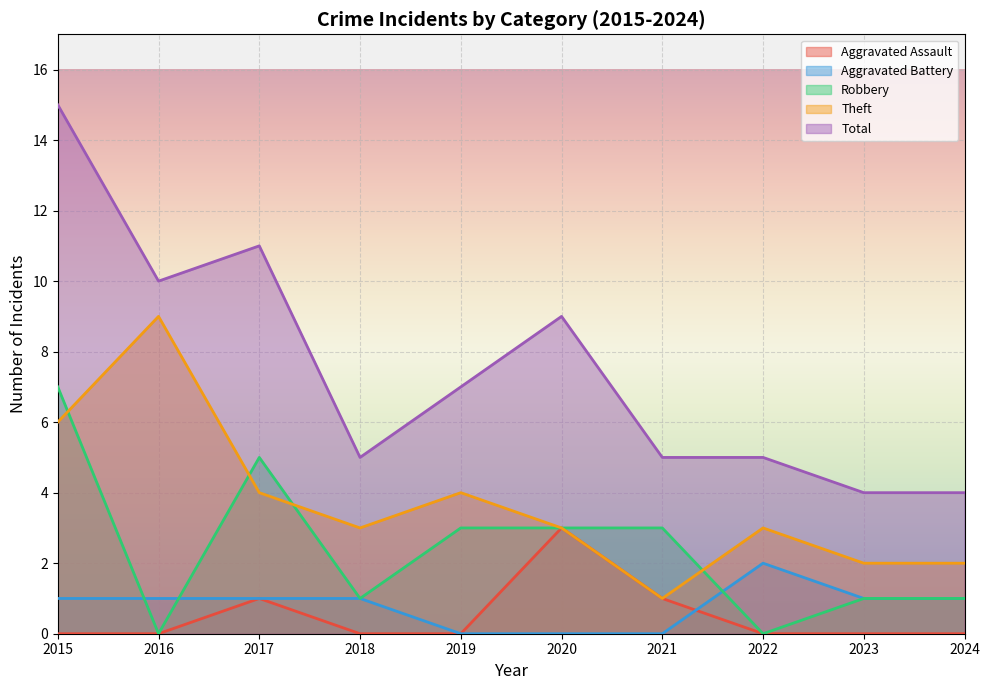

At 2019, list the series in order from largest to smallest.

Total, Theft, Robbery, Aggravated Assault, Aggravated Battery